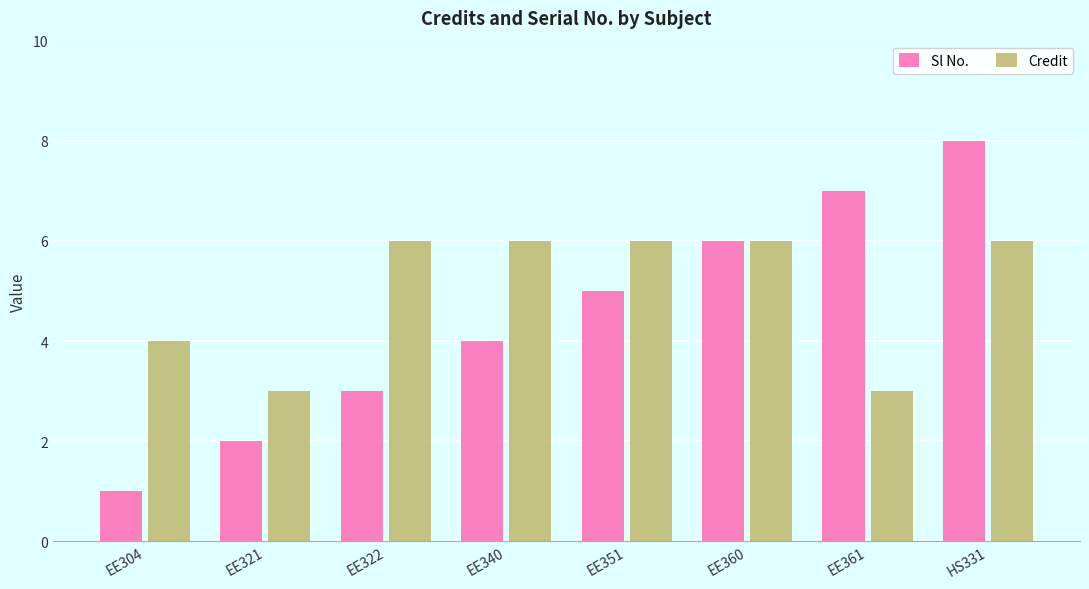

Which series changed the most between EE321 and HS331?

Sl No.